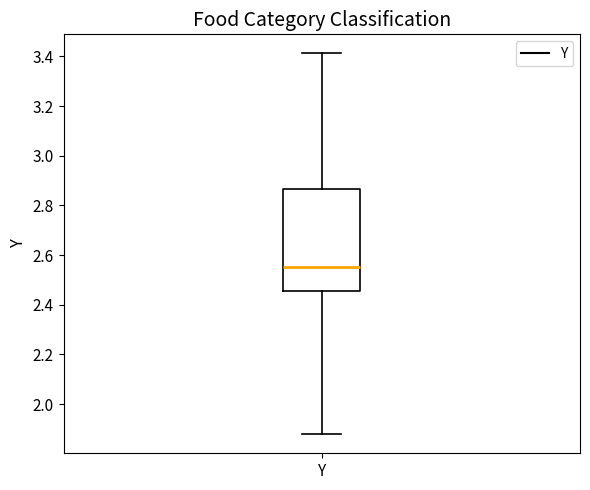

Read this box plot against the y-axis: the position of the median line, the range covered by the box, and the ends of both whiskers. The values are not printed on the chart, so give them approximately, as read against the axis.

median 2.56, box 2.46 to 2.86, whiskers 1.88 to 3.42